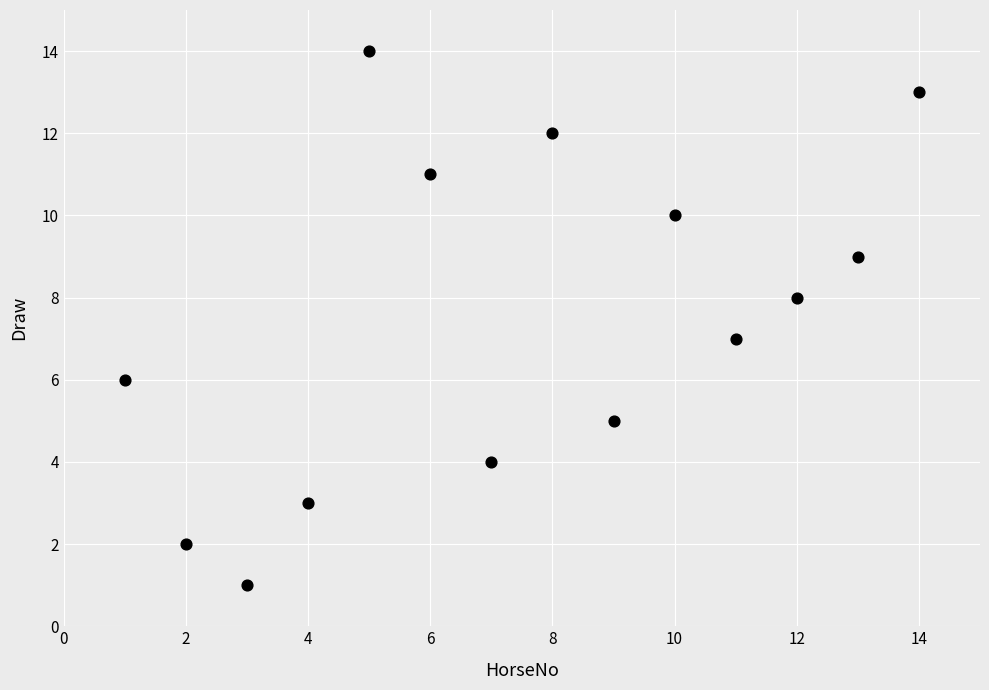

What is the range of X values (max minus min)?

13